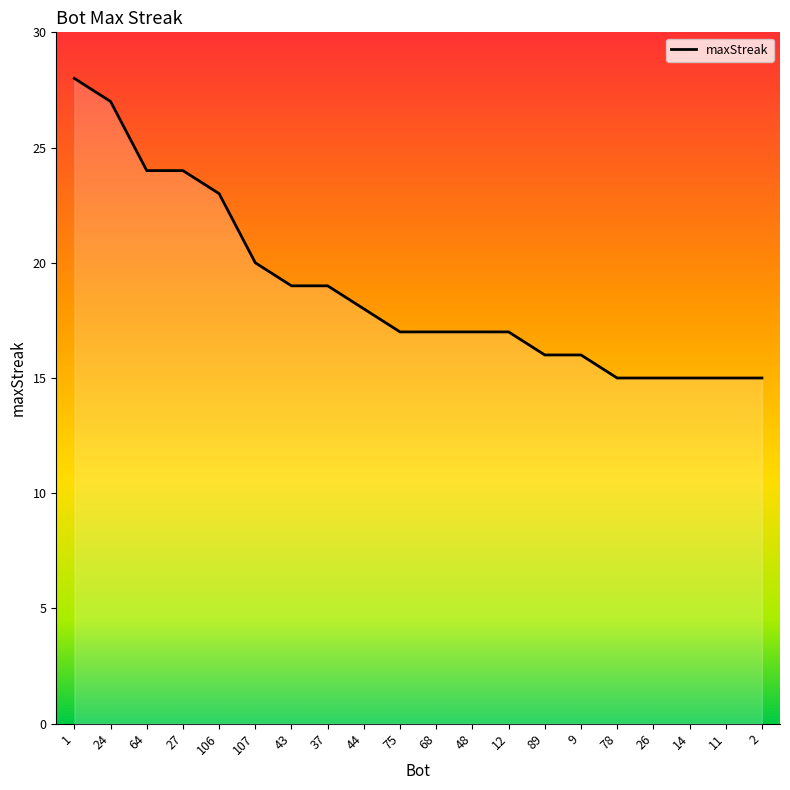

What is the smallest value displayed?

15